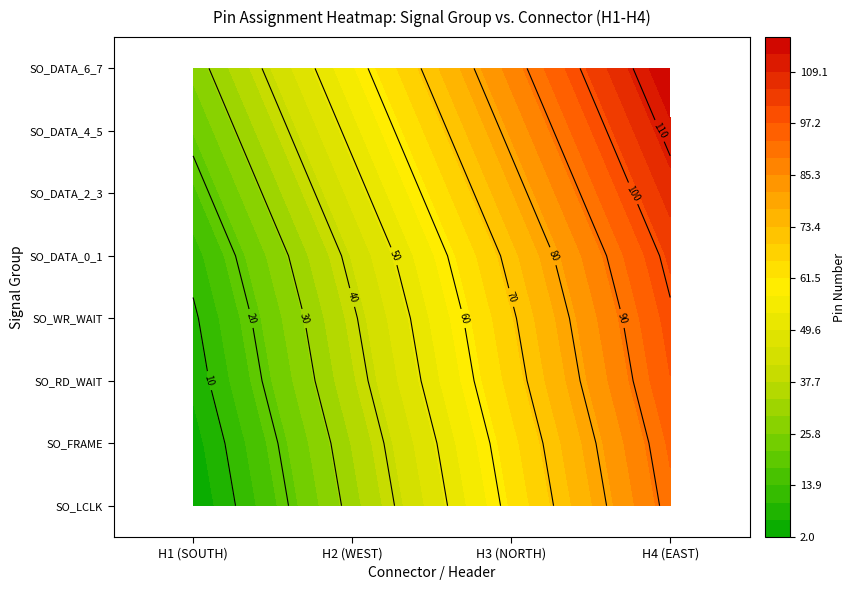

Count the number of data series in this chart.

8